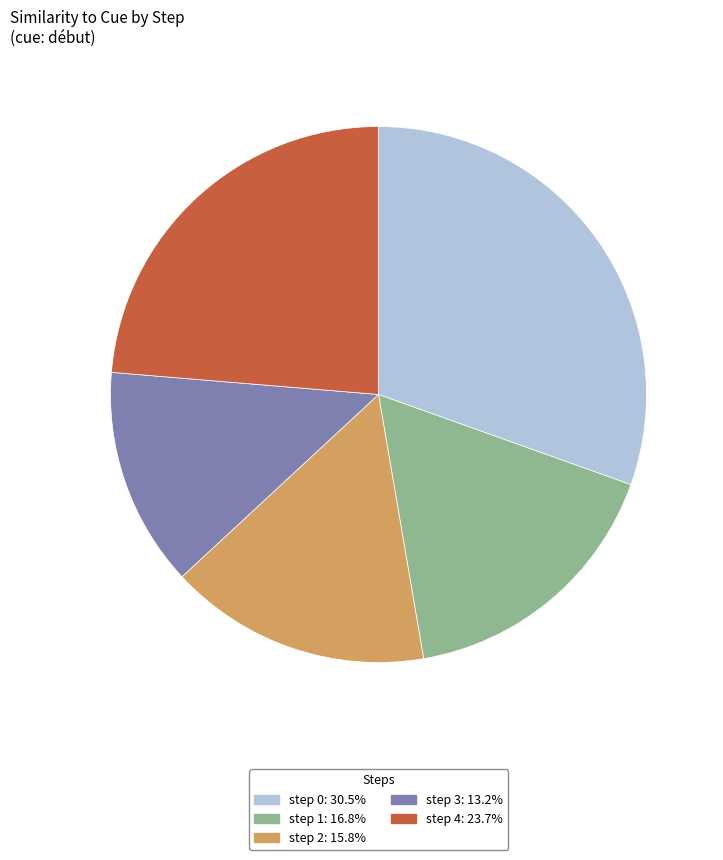

Is step 2 the majority of the pie?

No